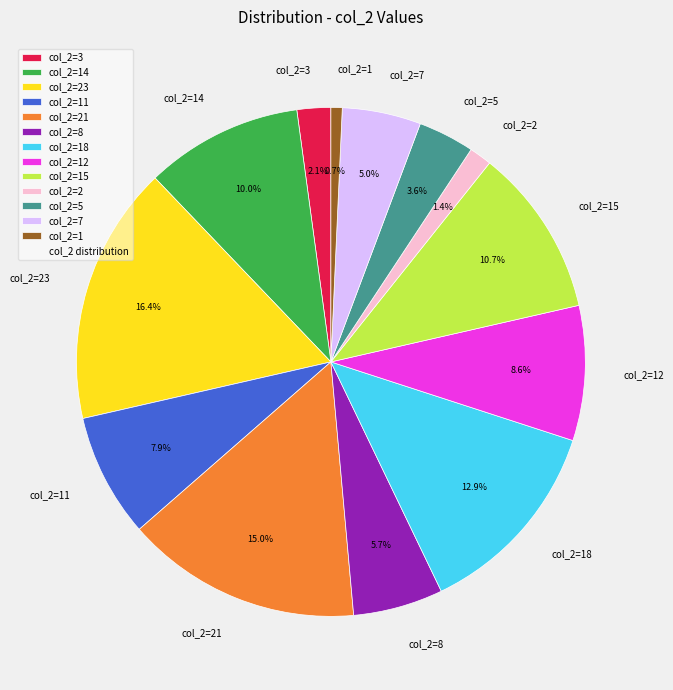

How much of the chart is everything except col_2=8?

94.3%